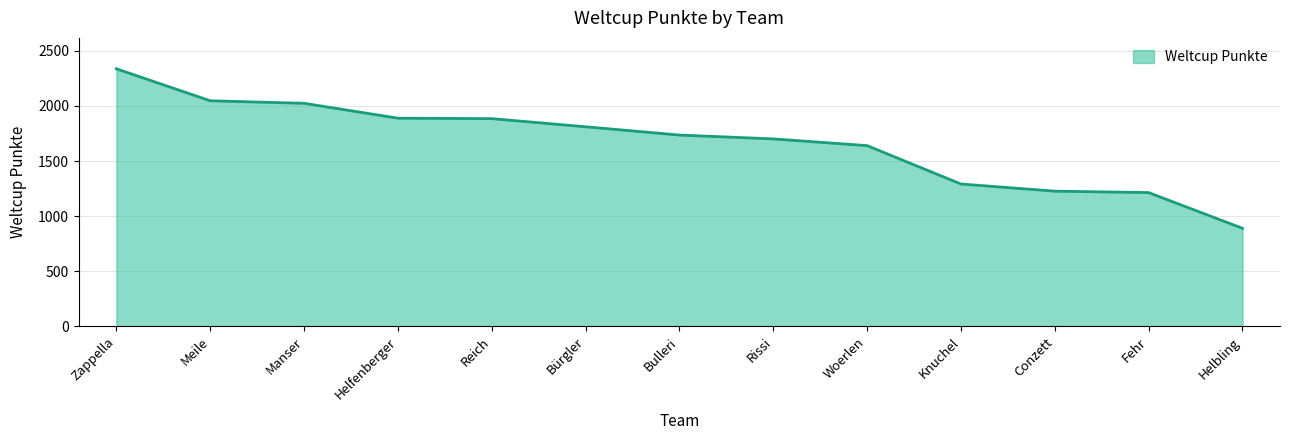

The chart shows a value of 1214 at Fehr. True or false?

True